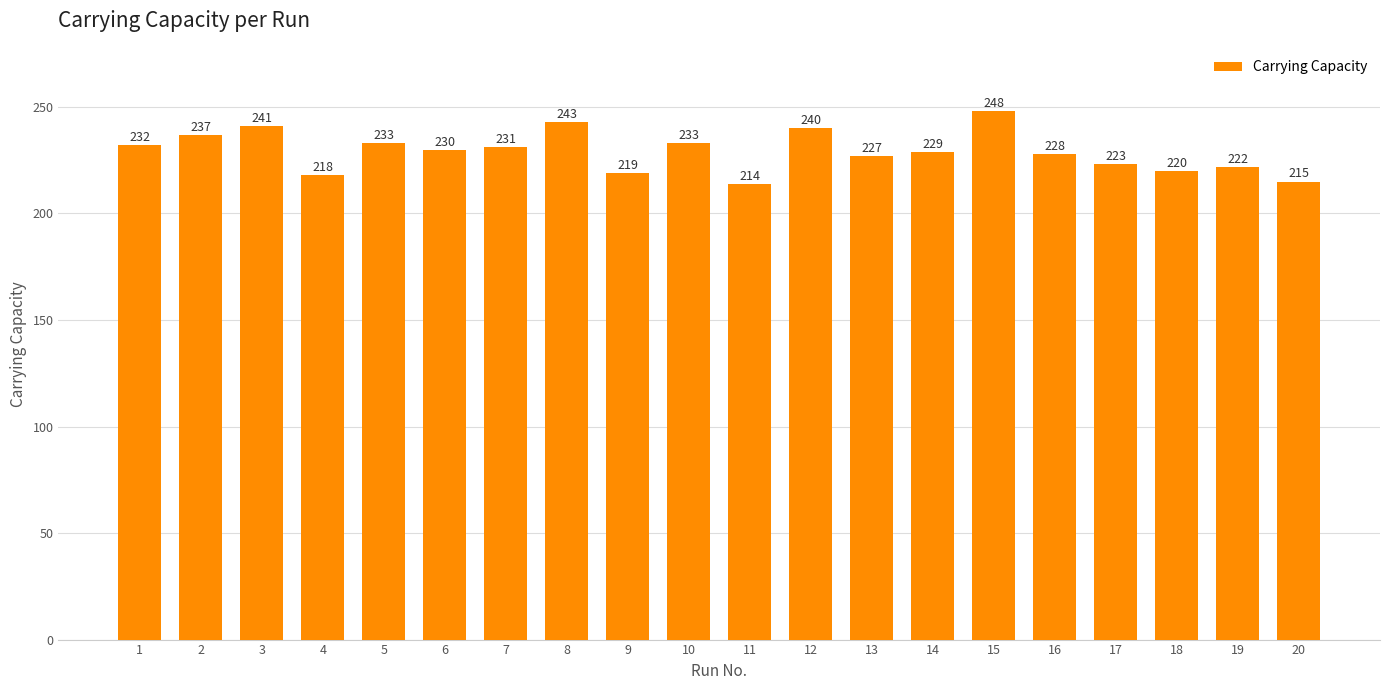

What is the approximate value at 16?

228